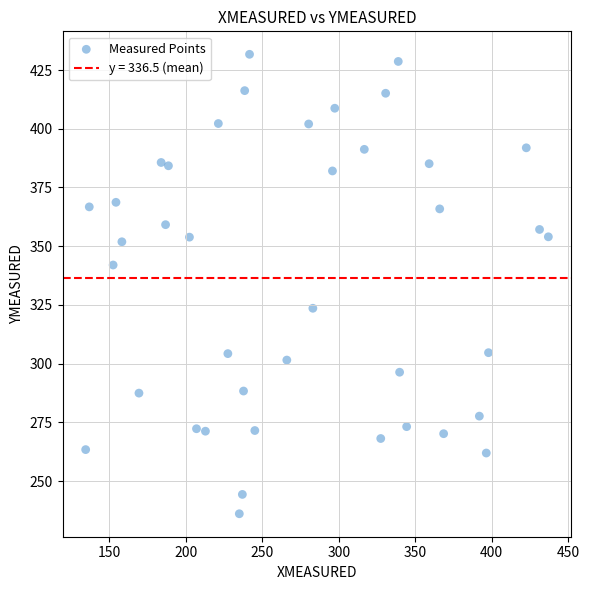

What is the range of Y values (max minus min)?

195.6